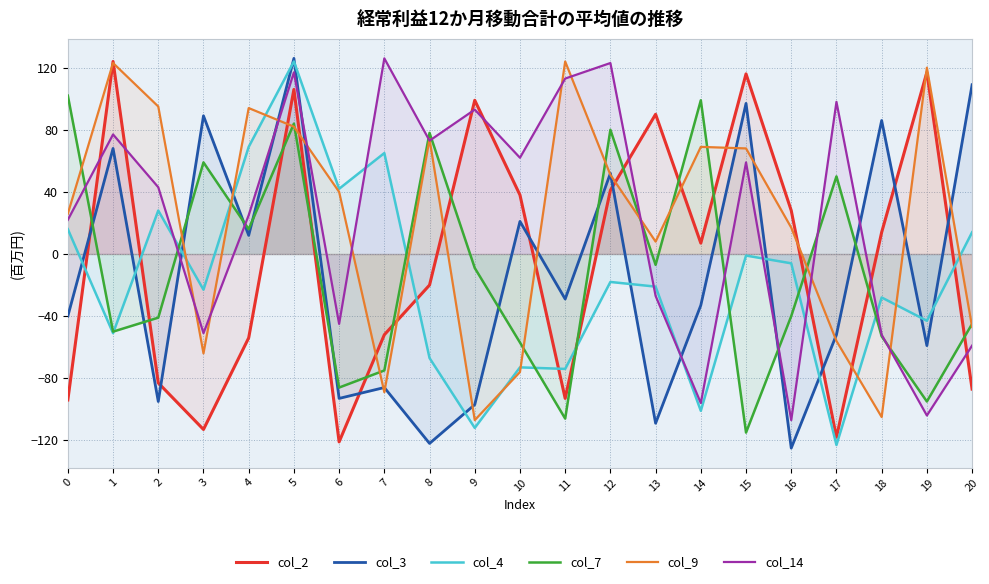

What is the value of the col_4 point at the 7th from the left?

42